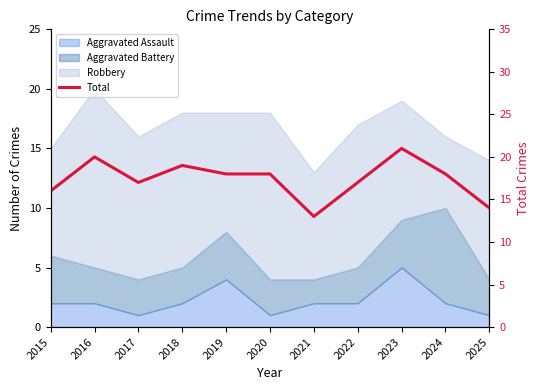

What is the sum of all values?

191